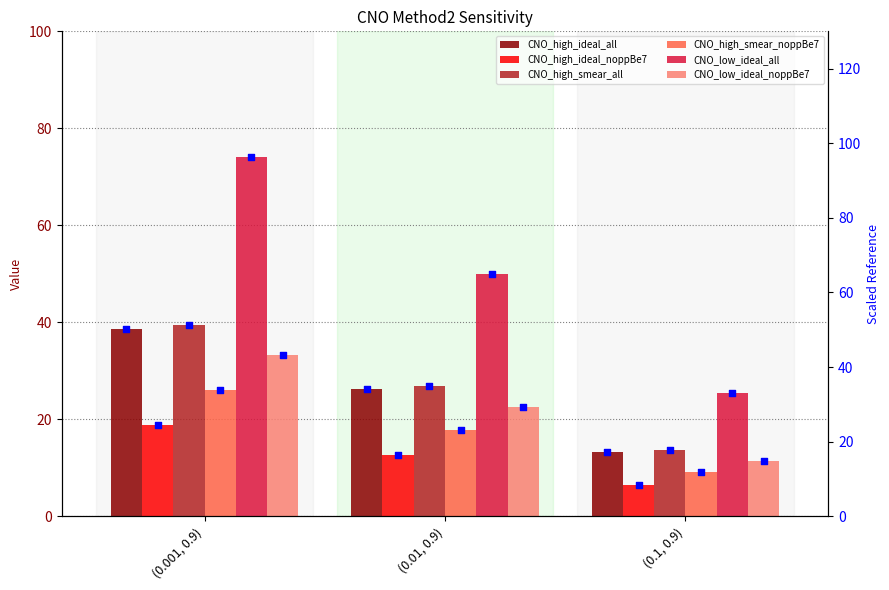

Which series has the largest total across all categories?

CNO_low_ideal_all